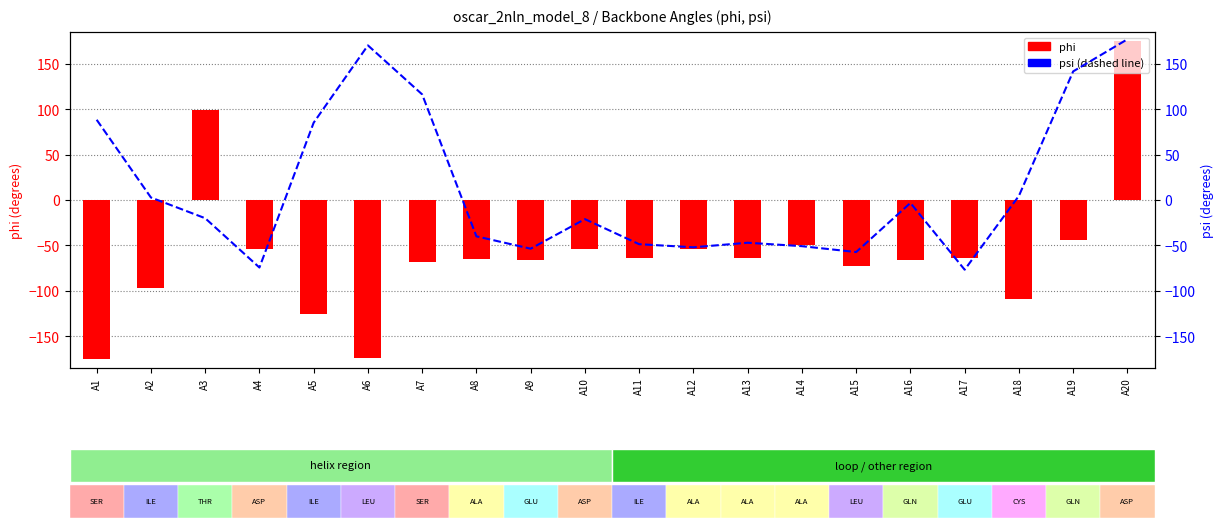

Which series has the largest total across all categories?

psi